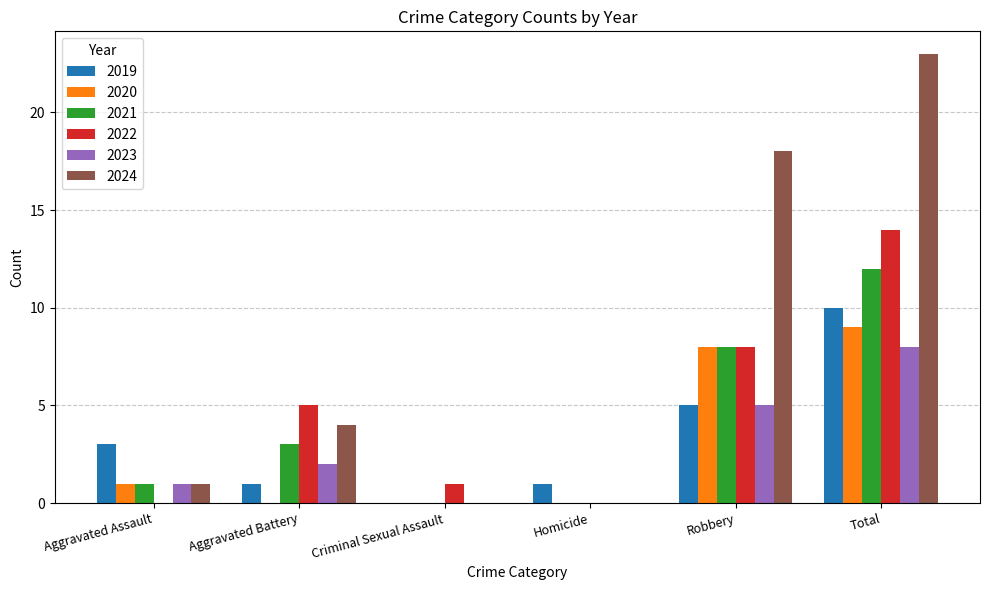

How many groups of bars are there?

6